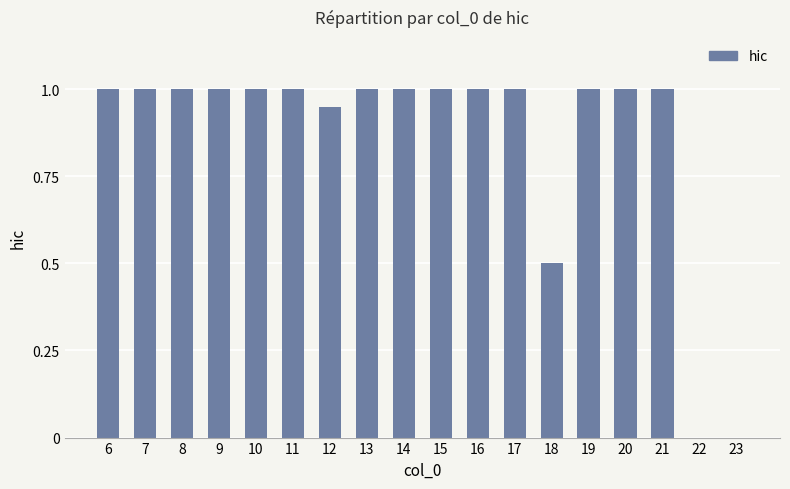

Which has a higher value, 12 or 16?

16